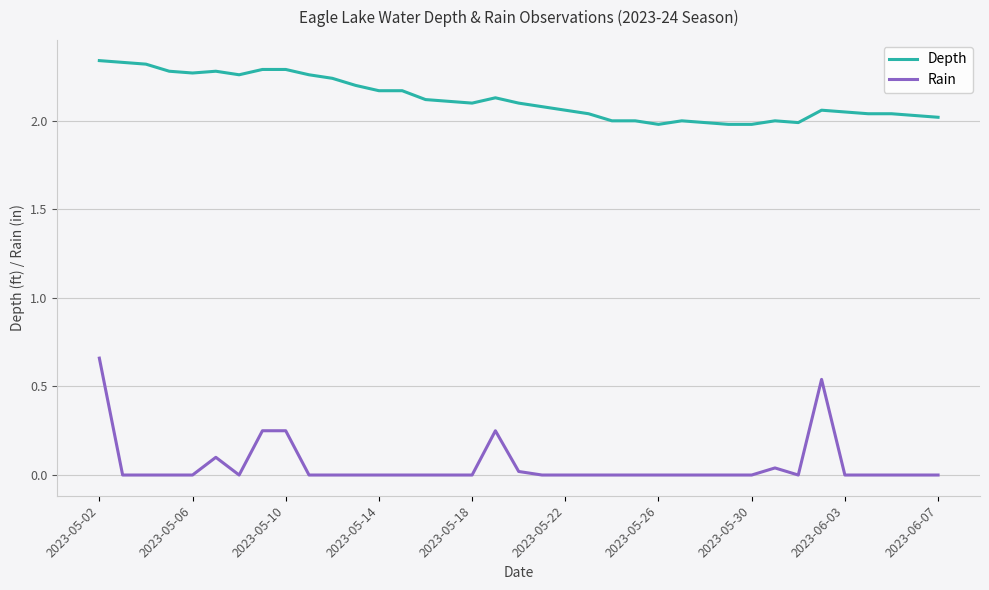

Rank the series by their maximum value, from highest to lowest.

Depth, Rain